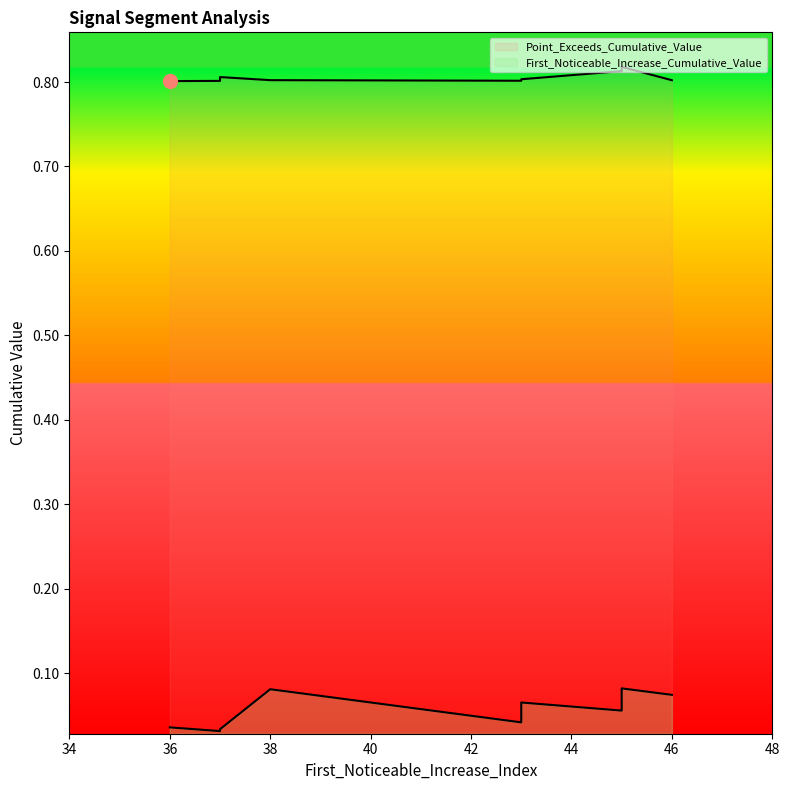

At which category does First_Noticeable_Increase_Cumulative_Value reach its first local valley?

43